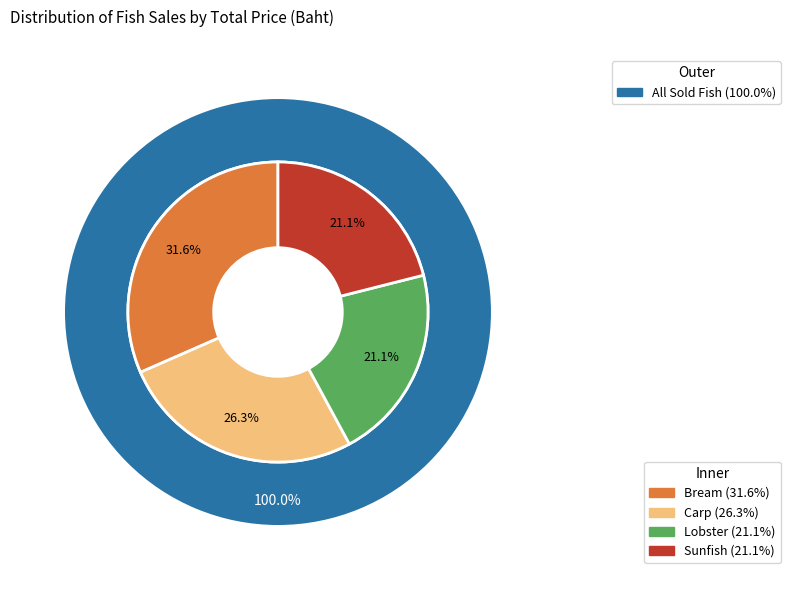

Which category has the smallest portion of the pie?

Lobster